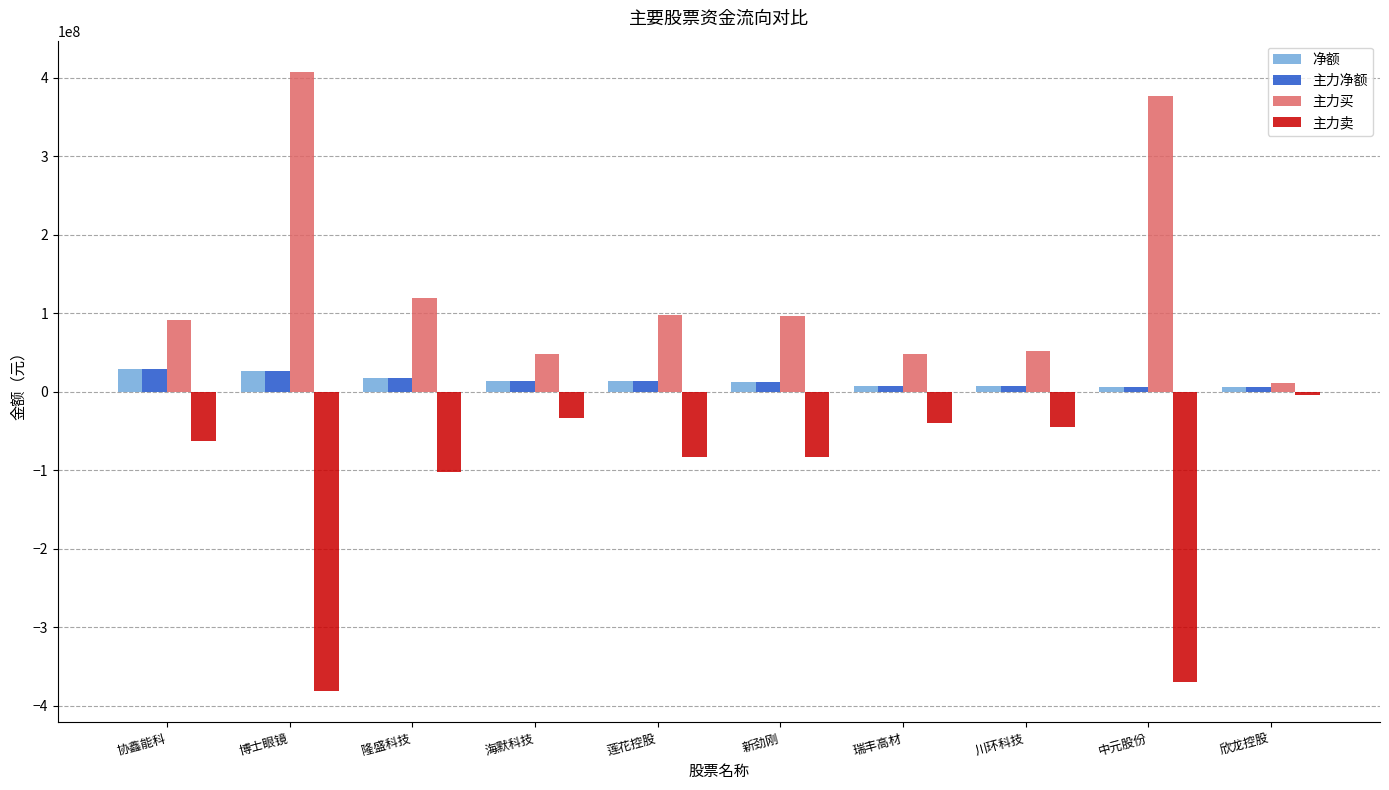

The 净额 series shows 28999651 at 协鑫能科. True or false?

True